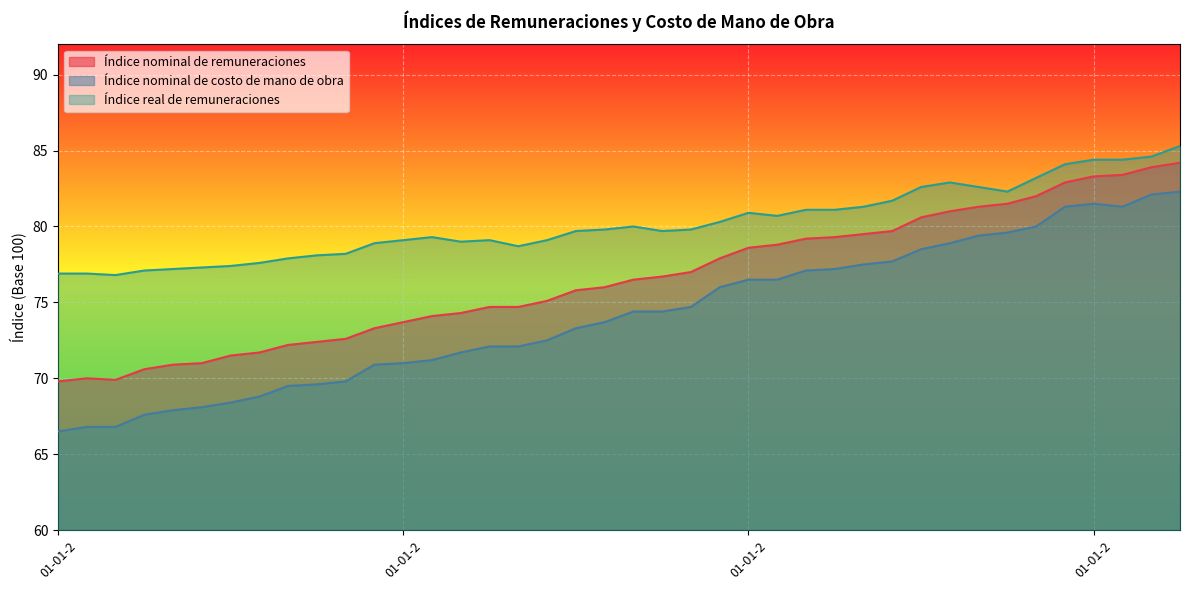

Between 01-03-2012 and 01-11-2011, which is larger?

01-03-2012